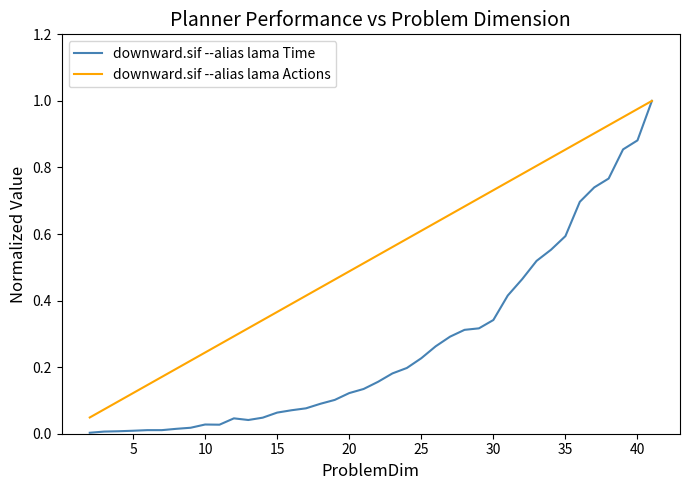

Which series has the largest total across all categories?

downward.sif --alias lama Actions